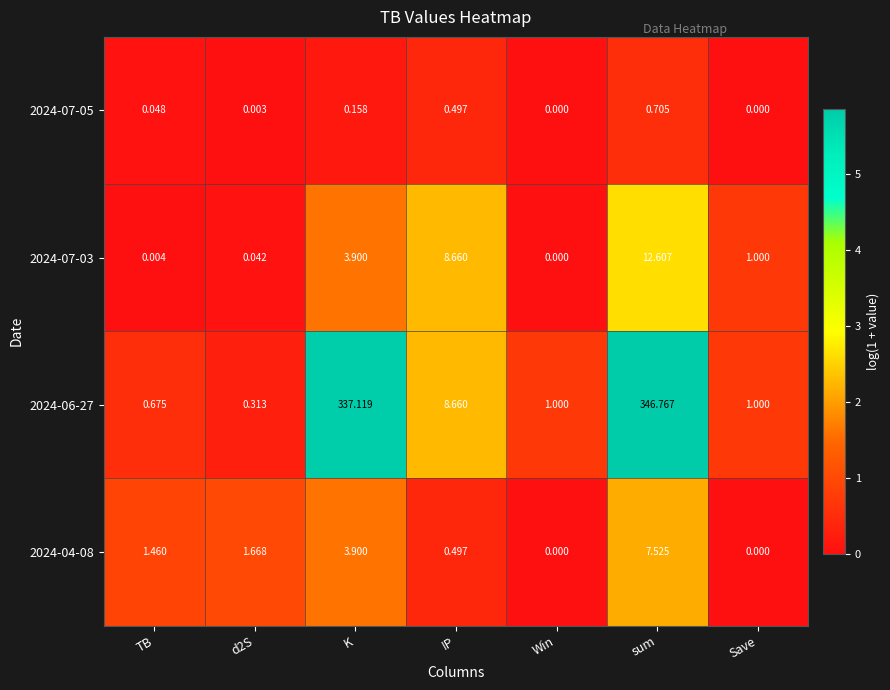

How many data points does each series have?

7